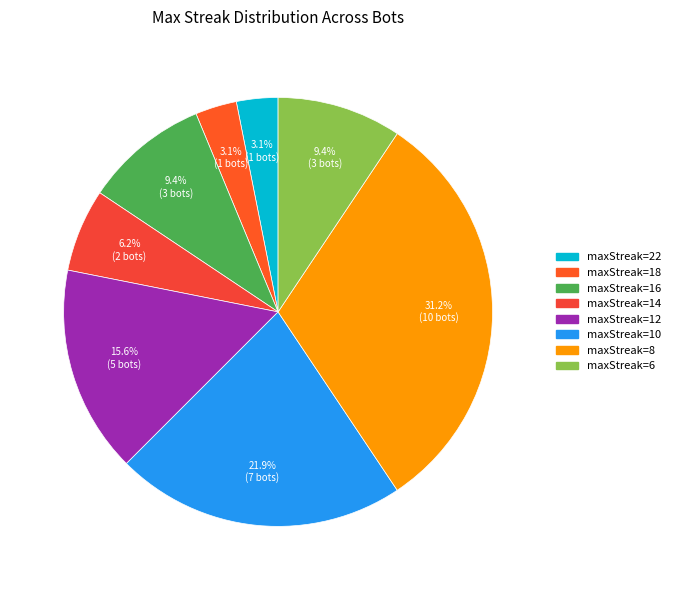

How many segments does this pie chart have?

8